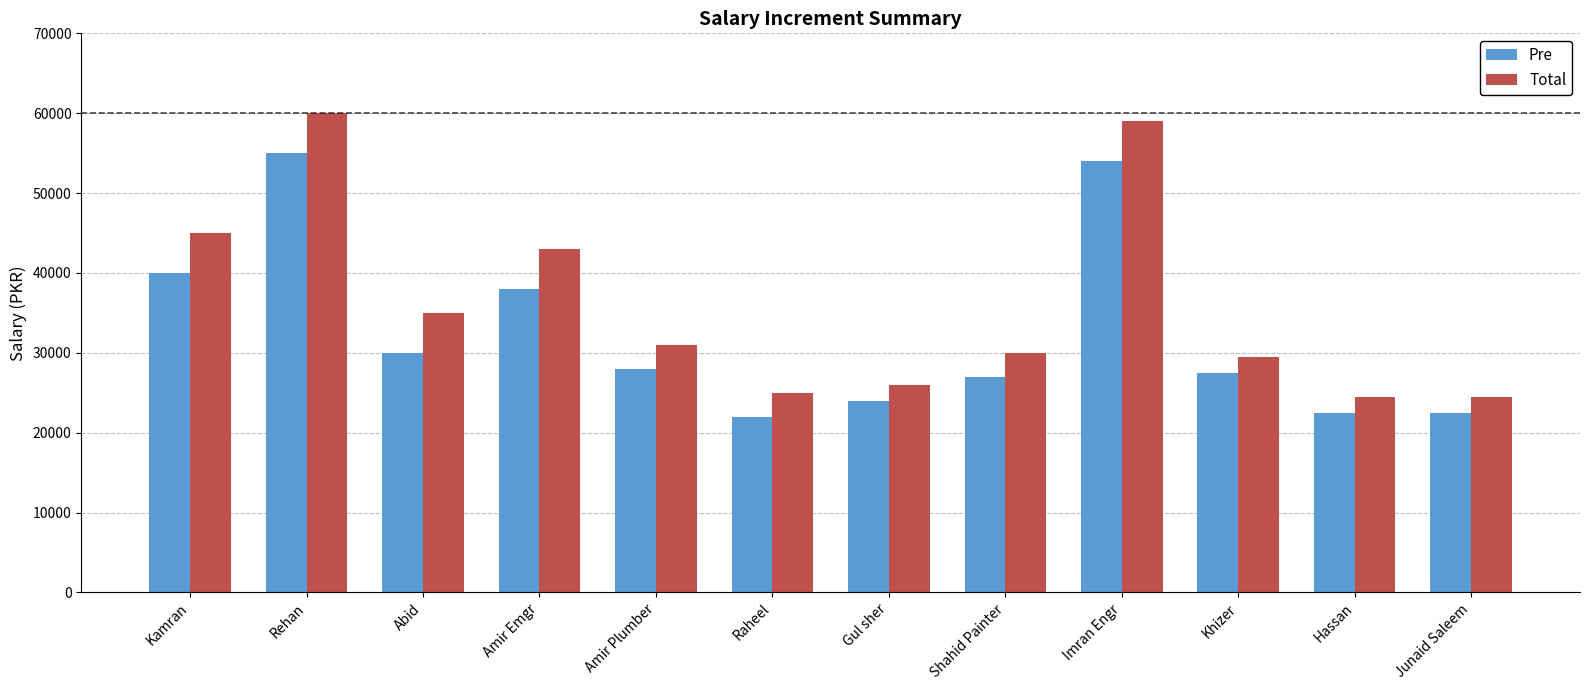

Does the chart contain any negative values?

No